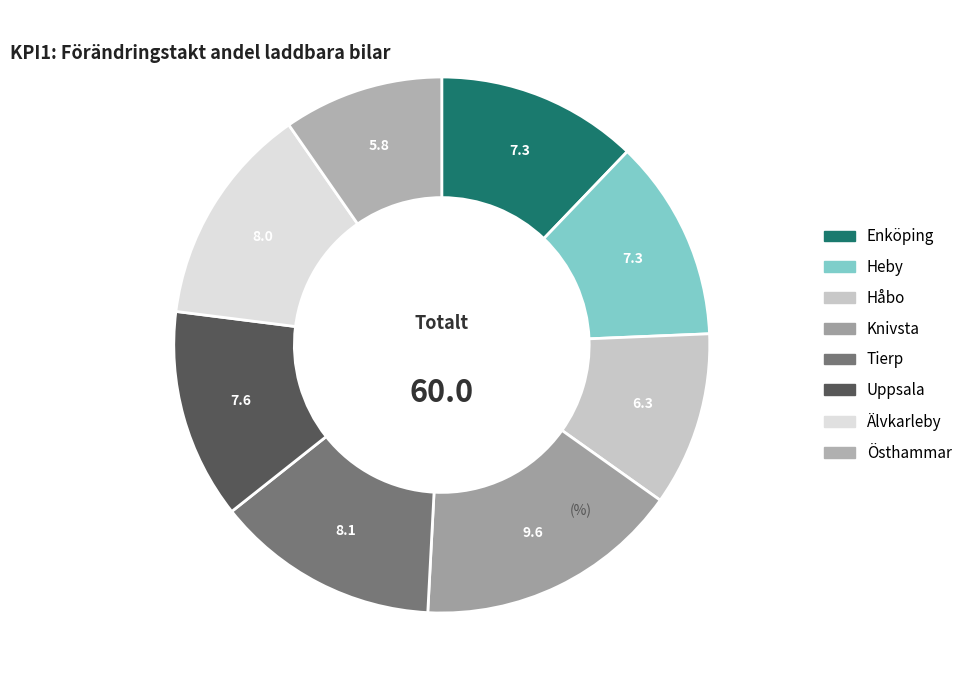

How many slices are in this pie chart?

8